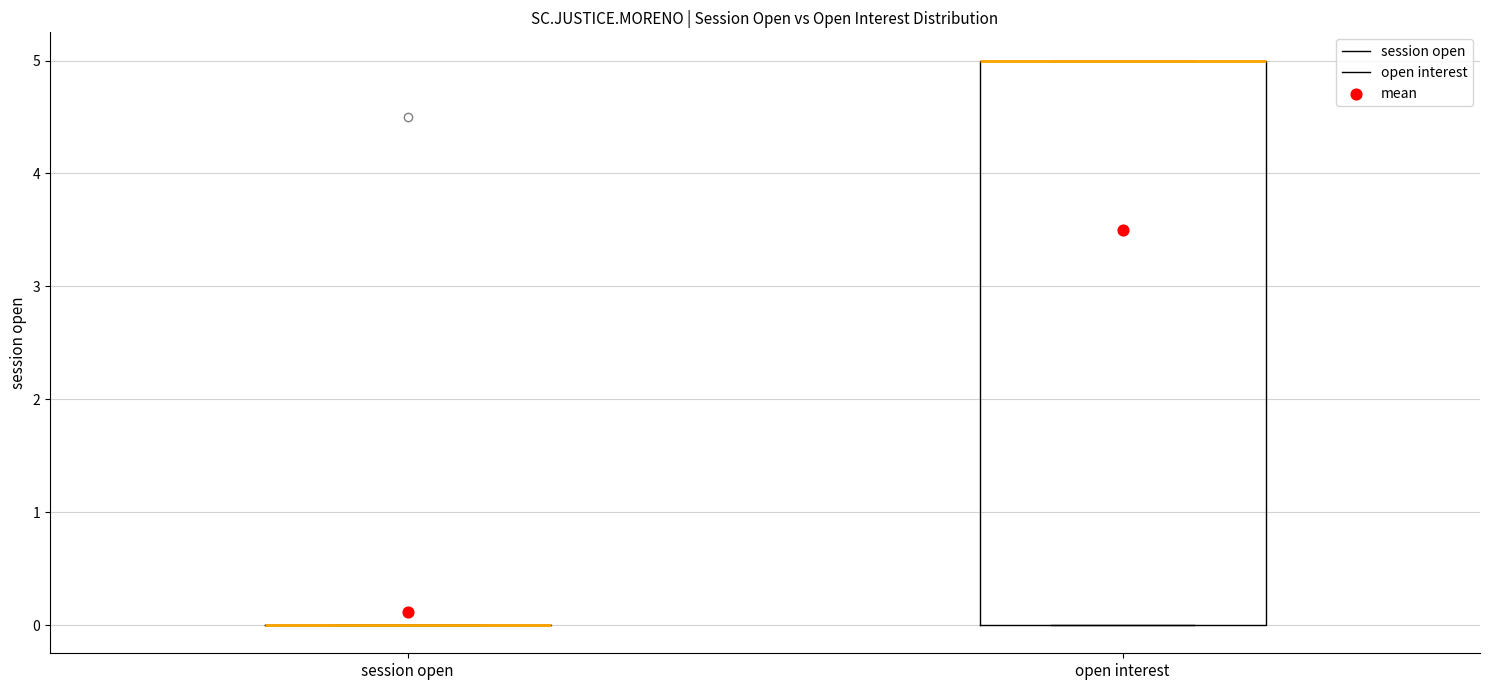

Which box is the tallest, from its lower edge to its upper edge?

open interest